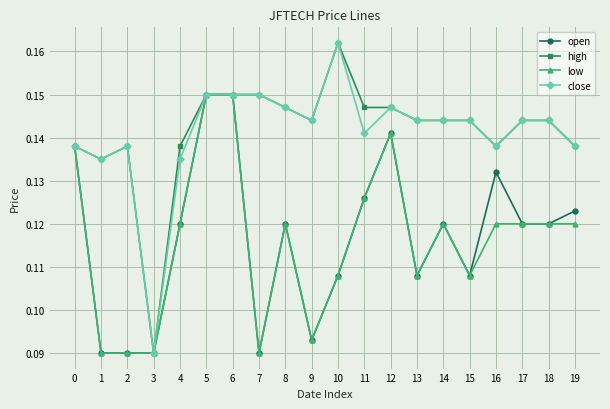

At how many categories does at least one series exceed 0?

20